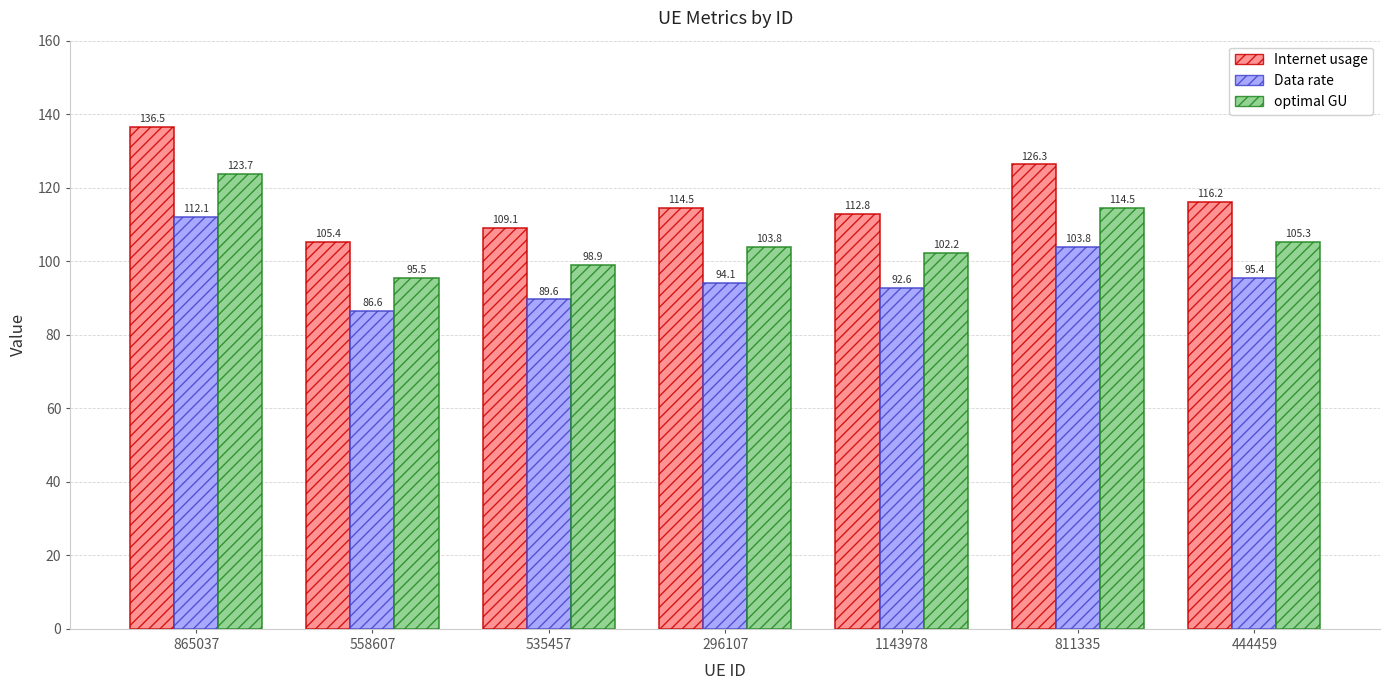

What is the smallest value displayed?

86.6